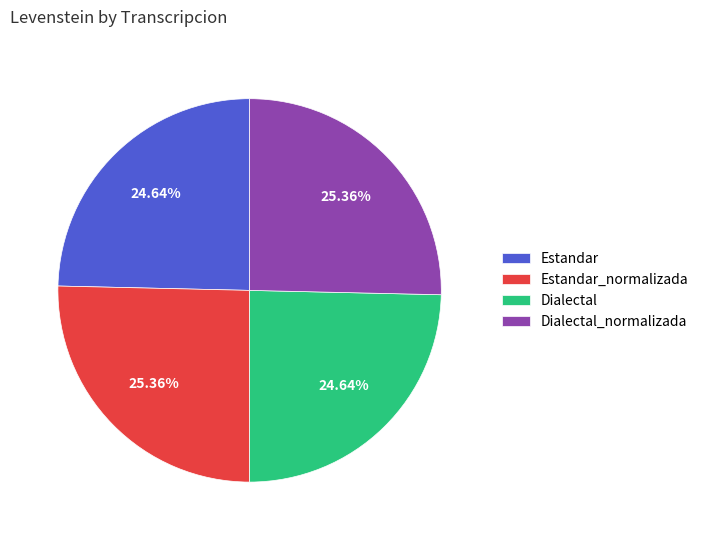

Is it true that Estandar_normalizada is 31% of the pie?

False